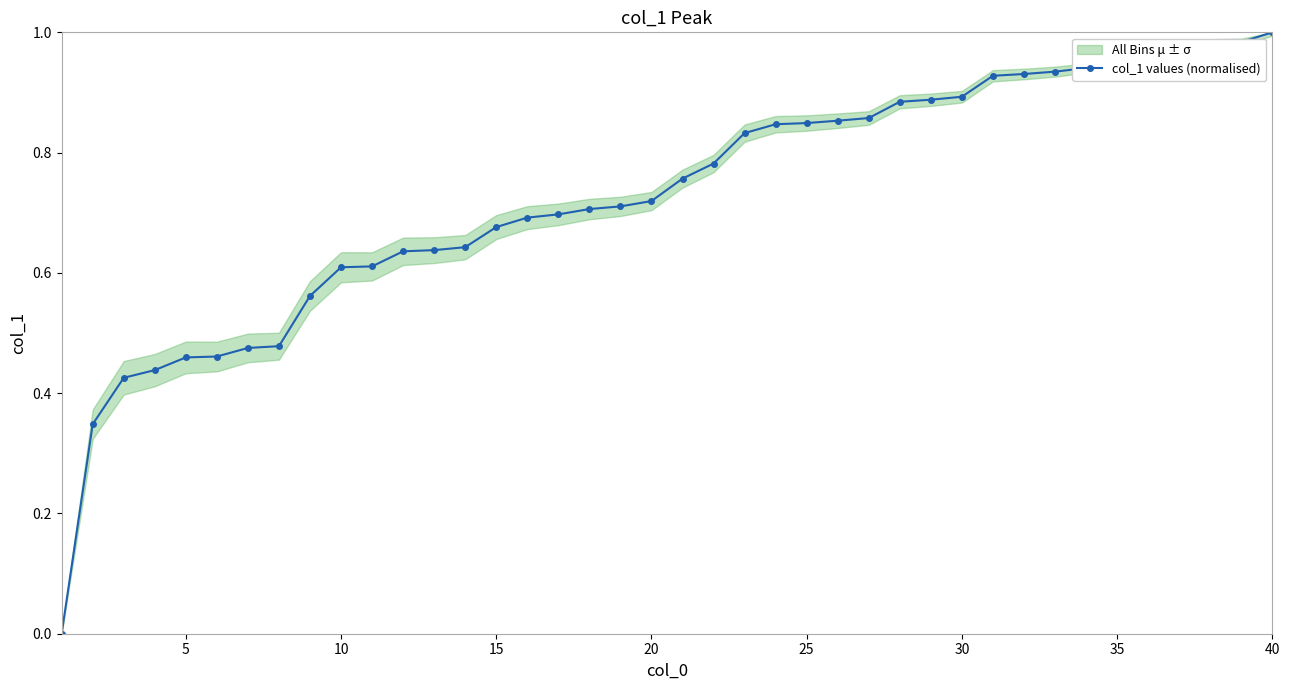

Is it true that col_1 values (normalised) equals 0.7 at 5?

False